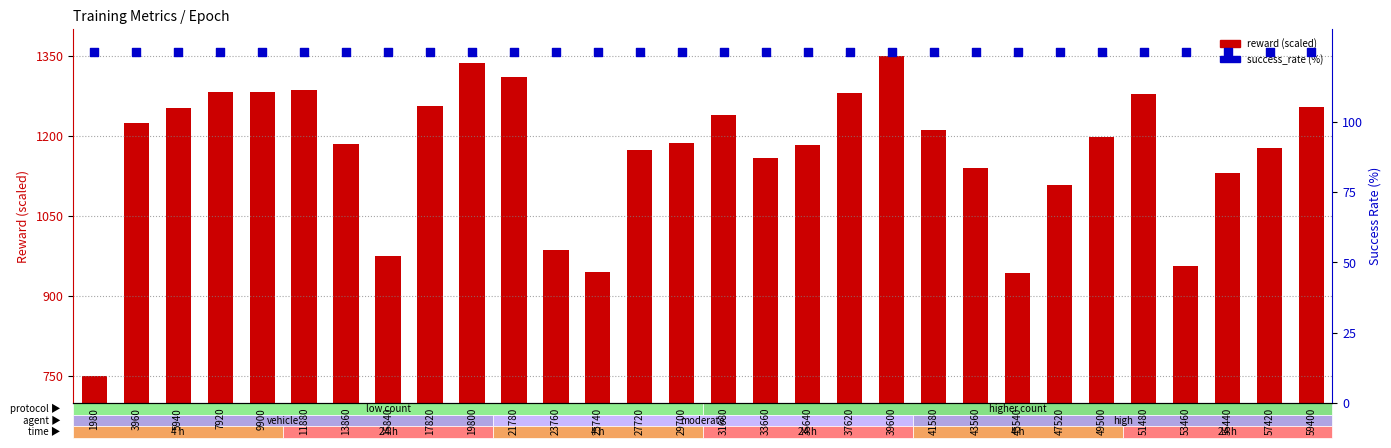

At how many categories does at least one series exceed 908?

29